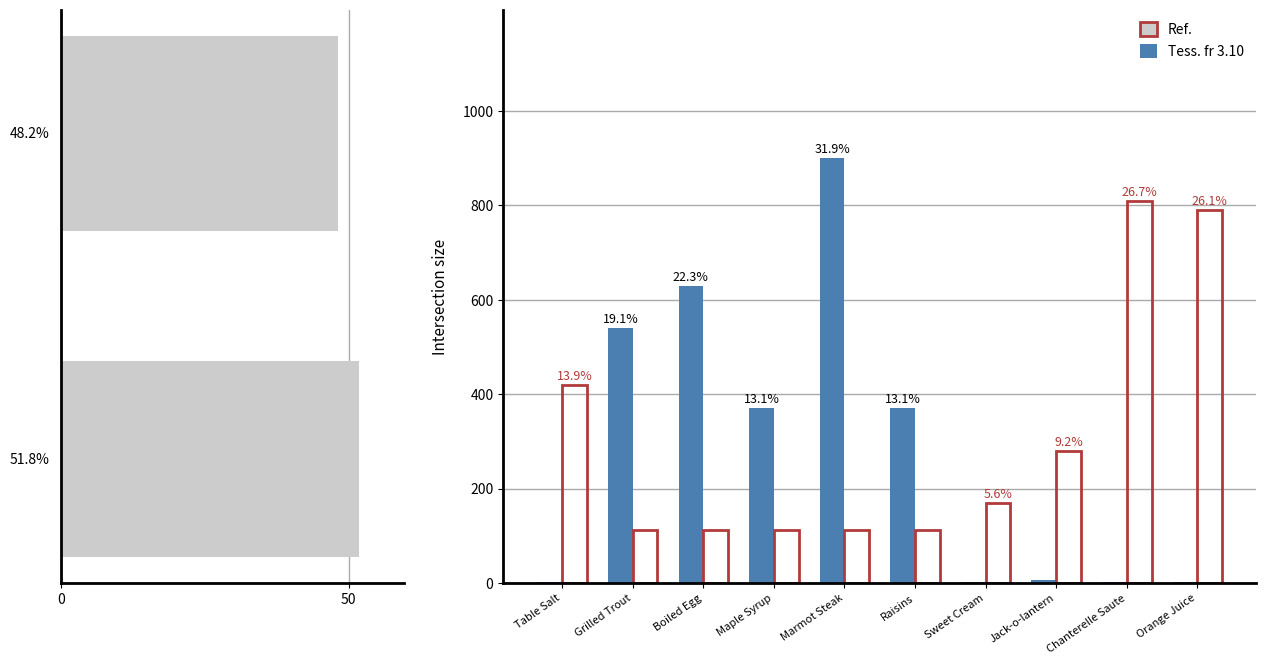

The value of Leve EXP at Kukuru Powder is 2. True or false?

False